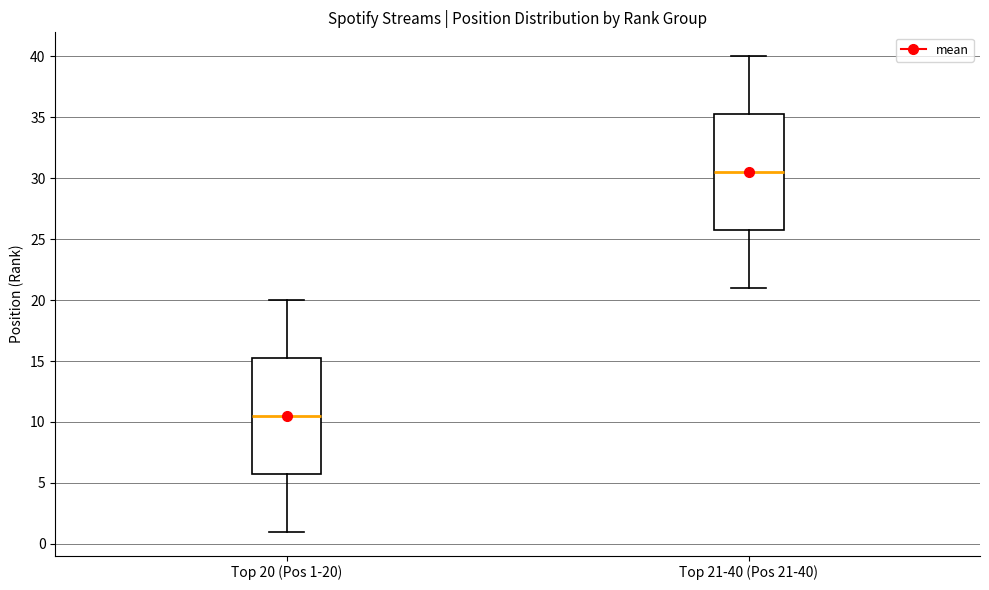

Which box has the lowest median line?

Top 20 (Pos 1-20)